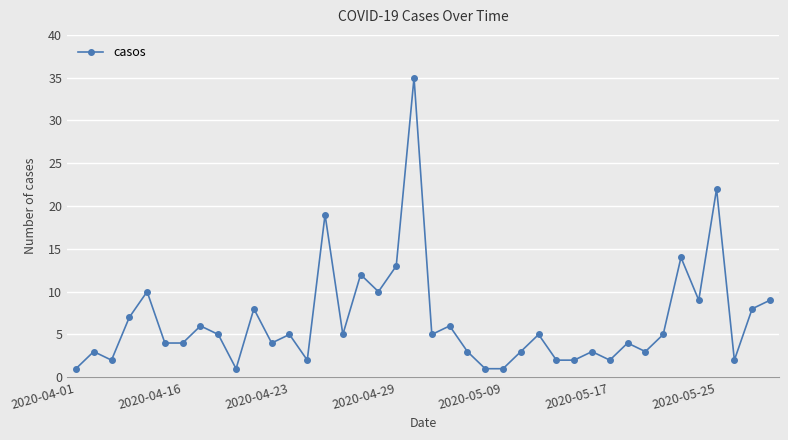

Reading left to right, what are all the values shown in this chart?

1	3	2	7	10	4	4	6	5	1	8	4	5	2	19	5	12	10	13	35	5	6	3	1	1	3	5	2	2	3	2	4	3	5	14	9	22	2	8	9